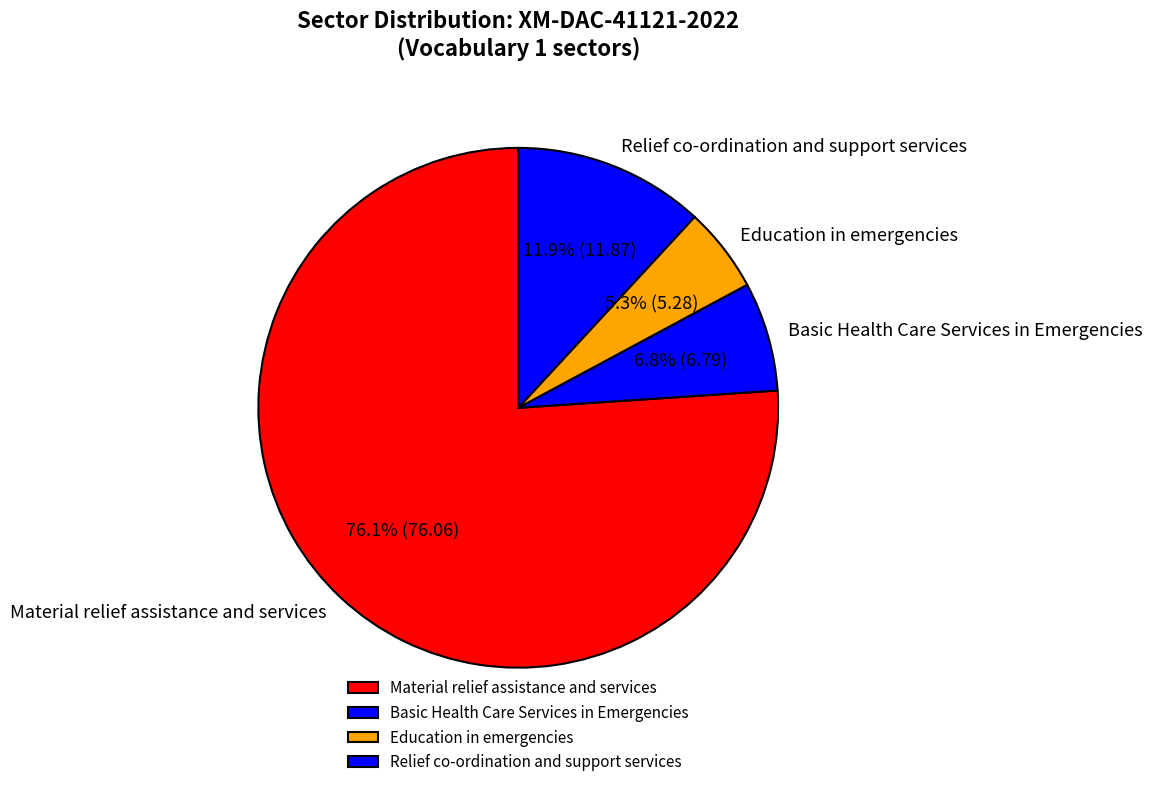

What is the smallest slice in the pie chart?

Education in emergencies